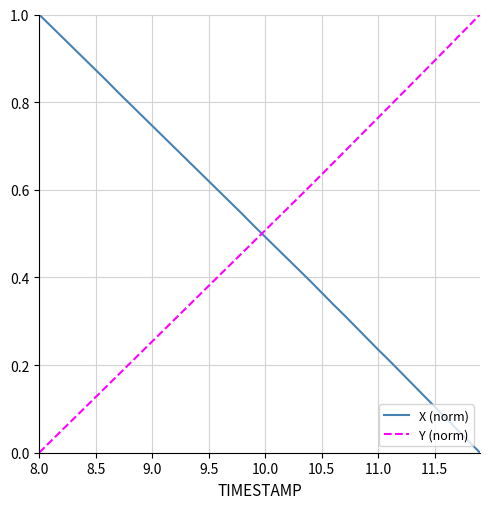

True or false: X (norm) and Y (norm) cross at least once.

True